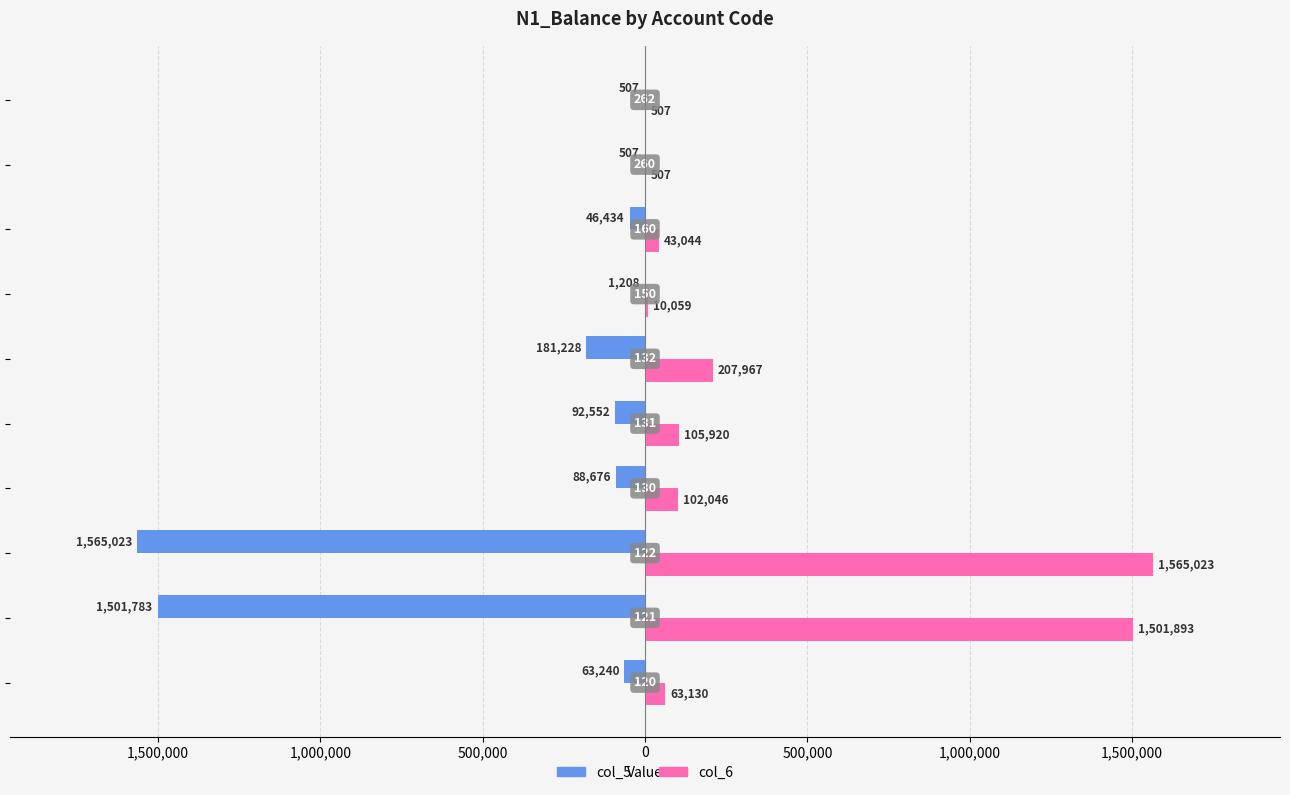

What is the minimum value for col_5?

-1565023.0